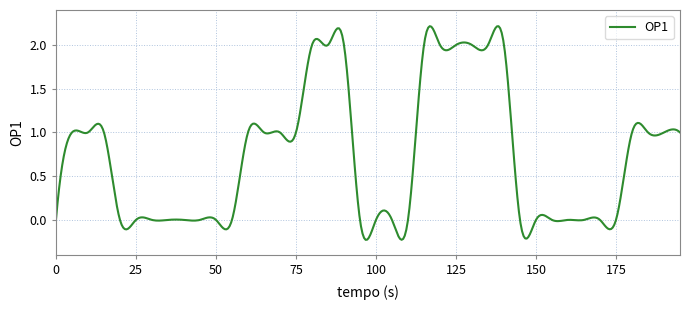

What is the sum of all values?

294.0